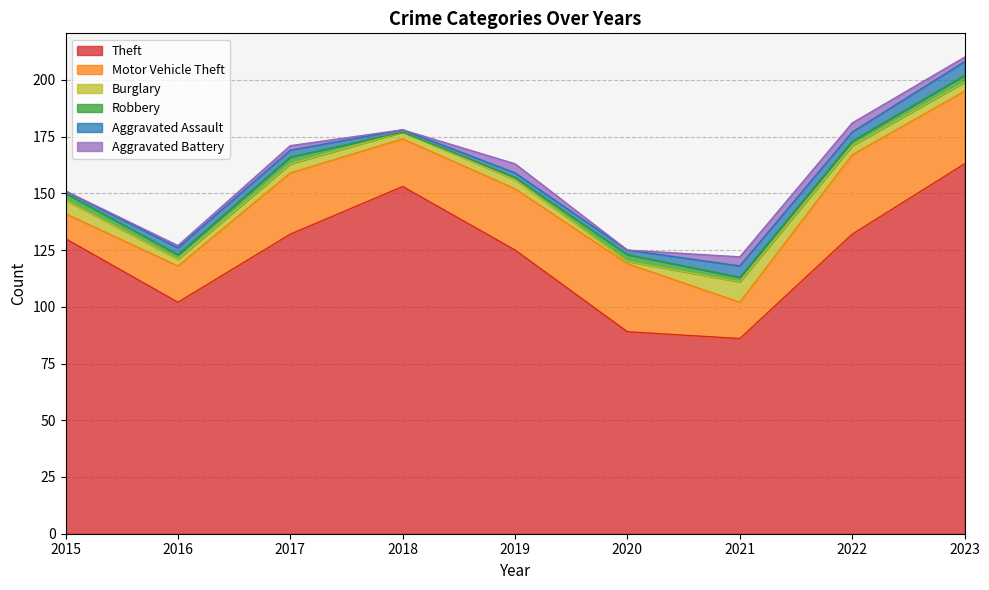

What is the value of the Aggravated Battery point at the 5th from the left?

4